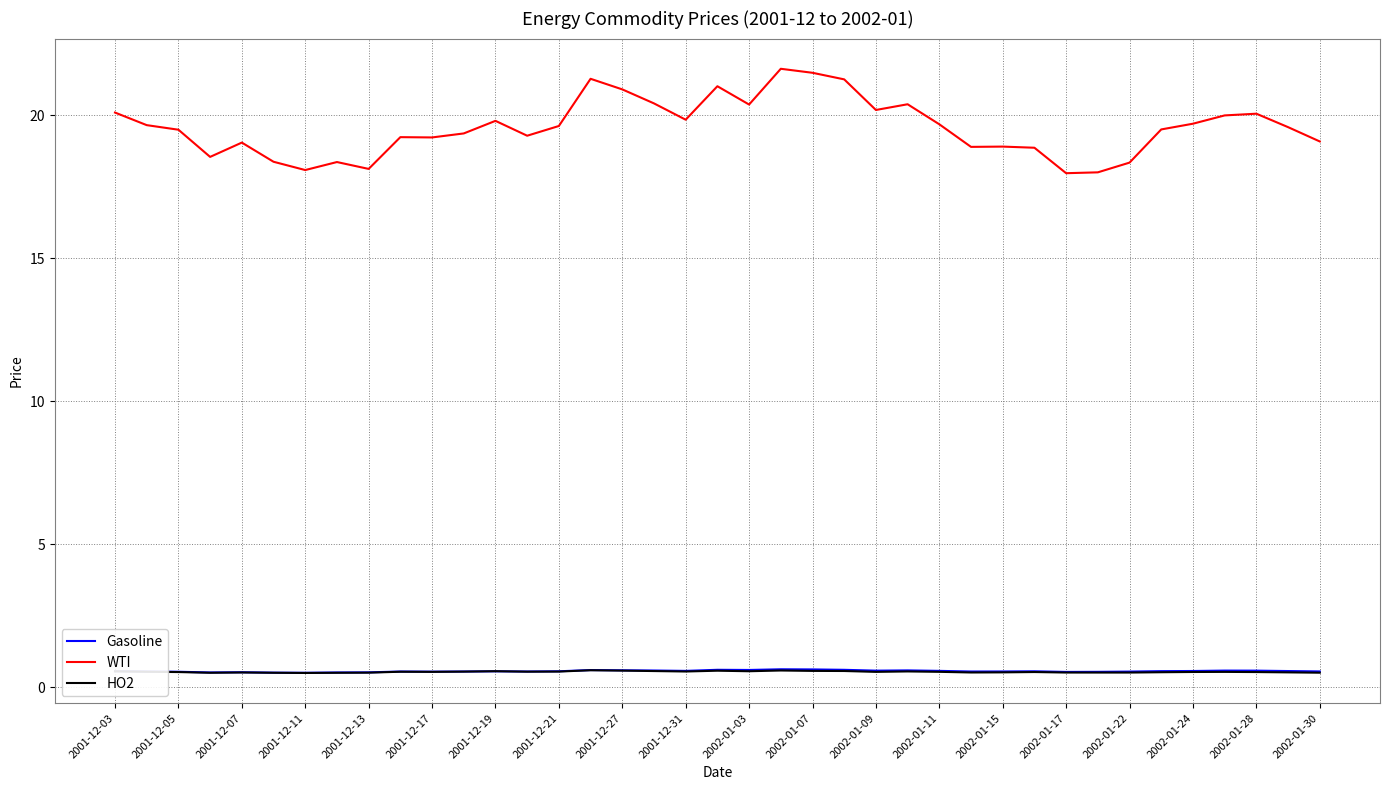

True or false: WTI and Gasoline cross at least once.

False